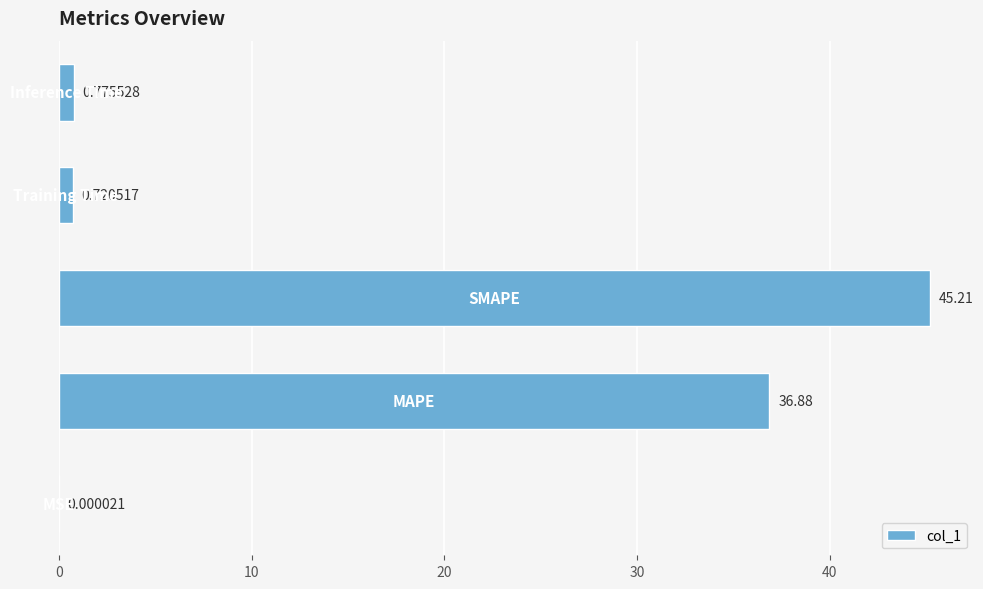

What is the sum of all values?

83.6